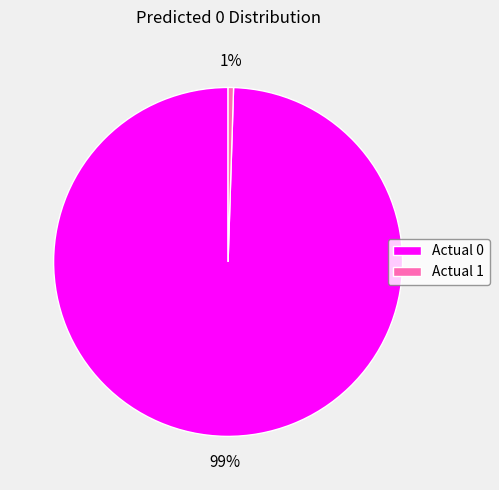

To the nearest percent, what is the average slice percentage?

50%